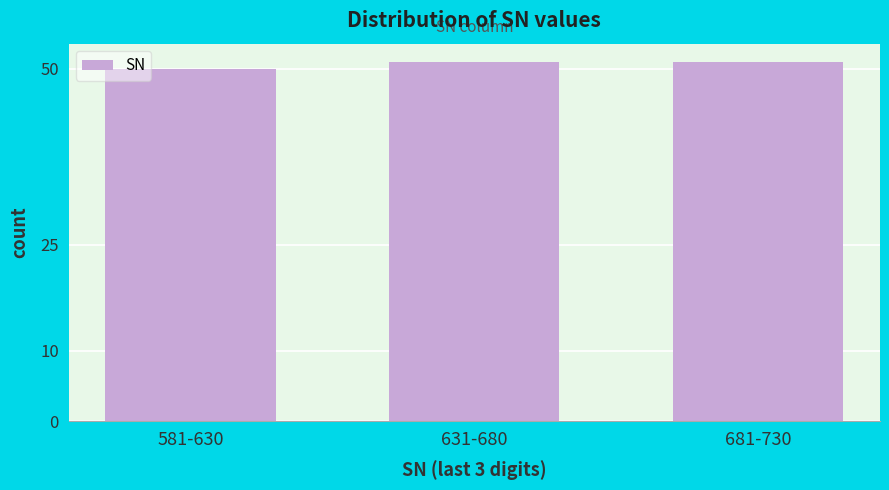

Reading right to left, transcribe all the data shown in this chart.

681-730=51	631-680=51	581-630=50